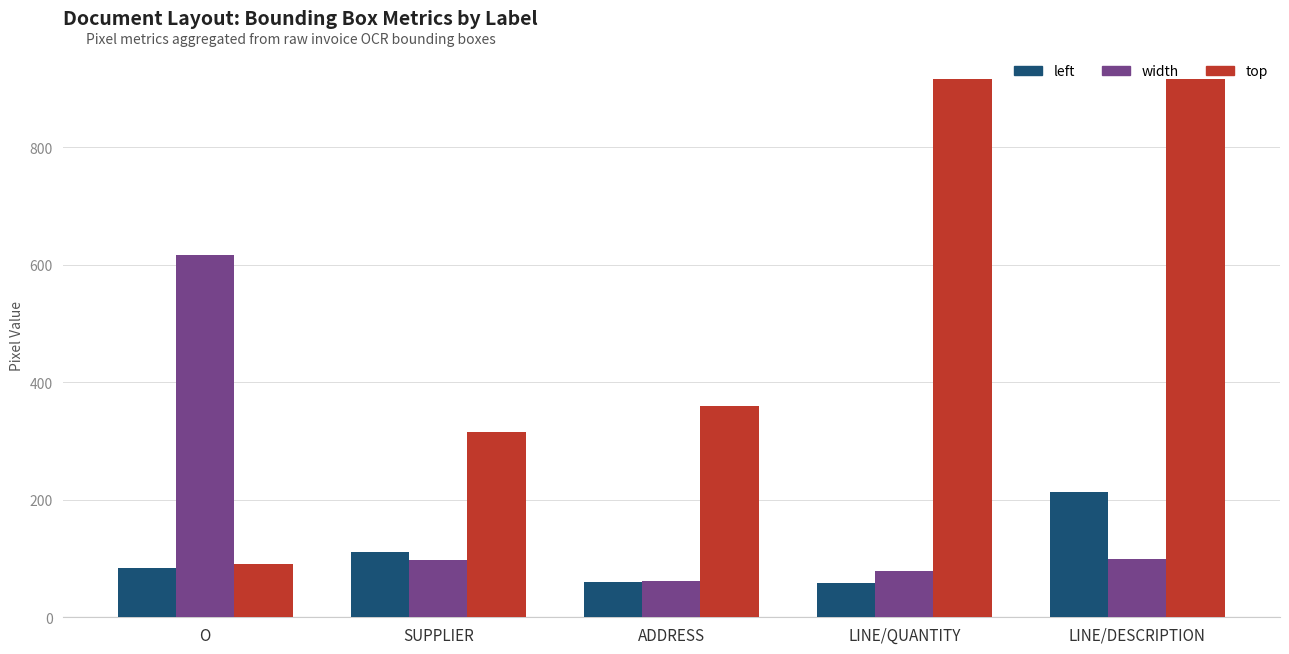

What is the difference between the maximum and minimum values in the left series?

156